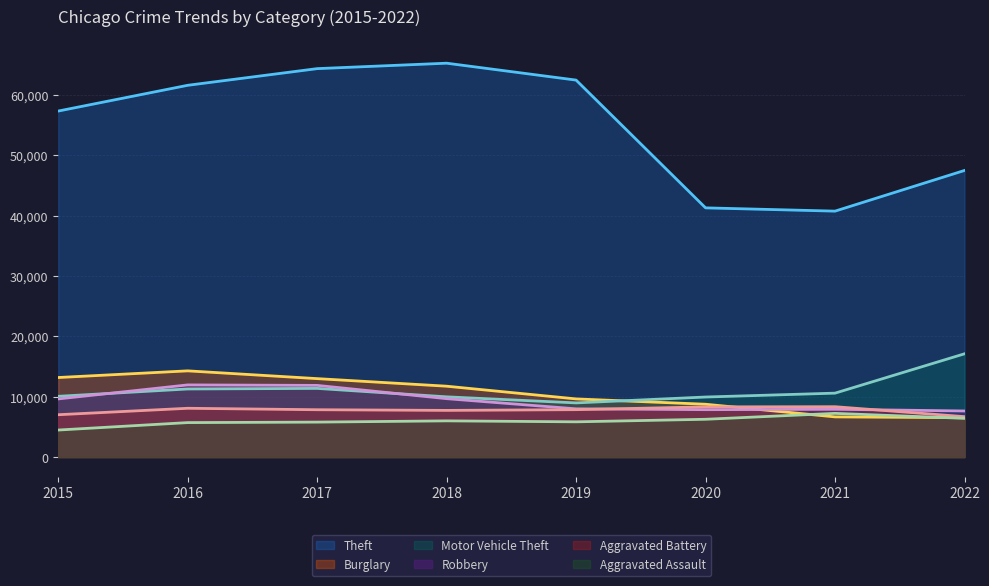

True or false: Theft and Motor Vehicle Theft intersect in this chart.

False